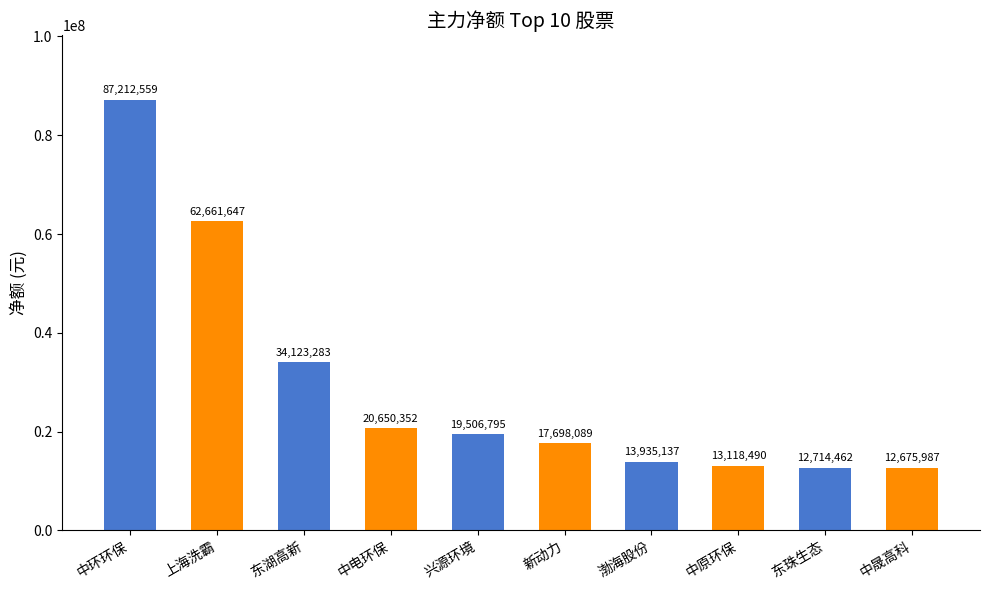

What value does the data have at 新动力, to the nearest 50?

17698100